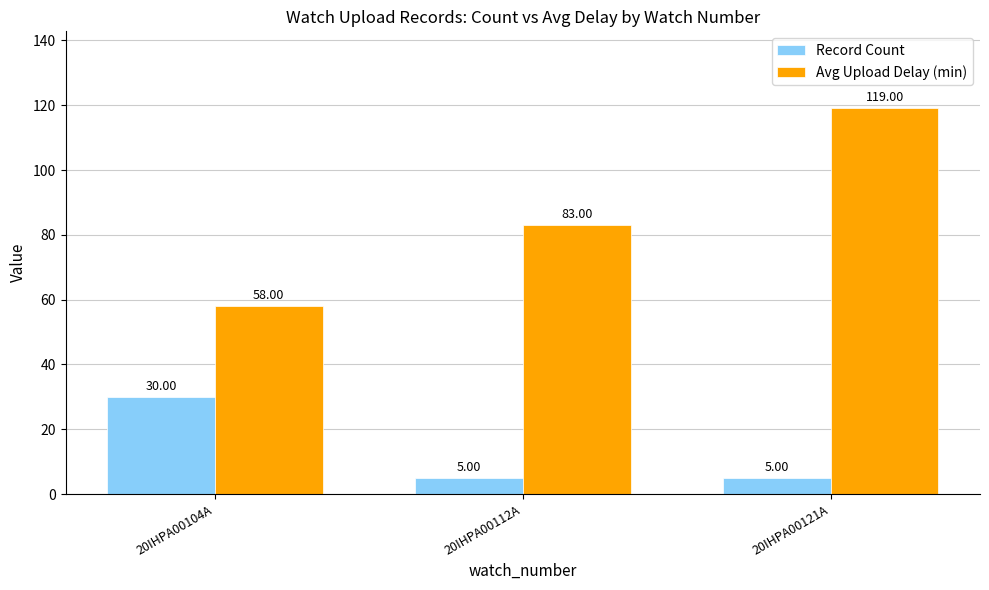

What is the label of the 3rd bar from the left?

20IHPA00121A